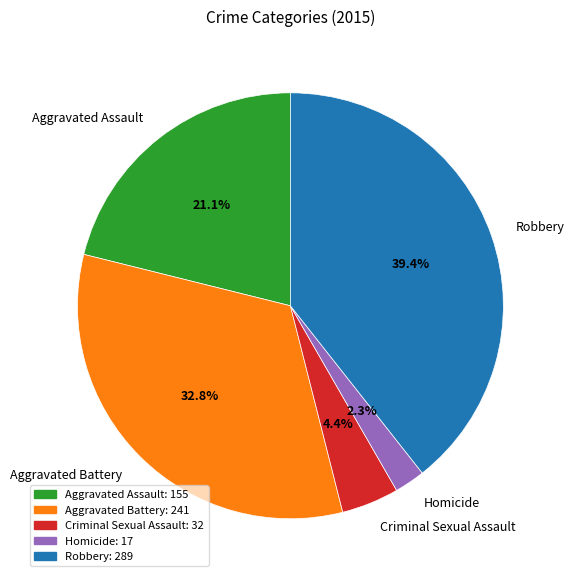

Rank the categories by value from lowest to highest.

Homicide, Criminal Sexual Assault, Aggravated Assault, Aggravated Battery, Robbery